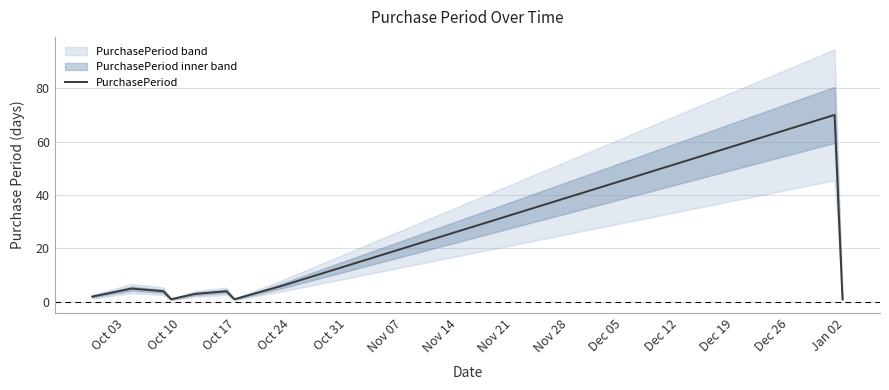

What is the highest value of the PurchasePeriod series?

70